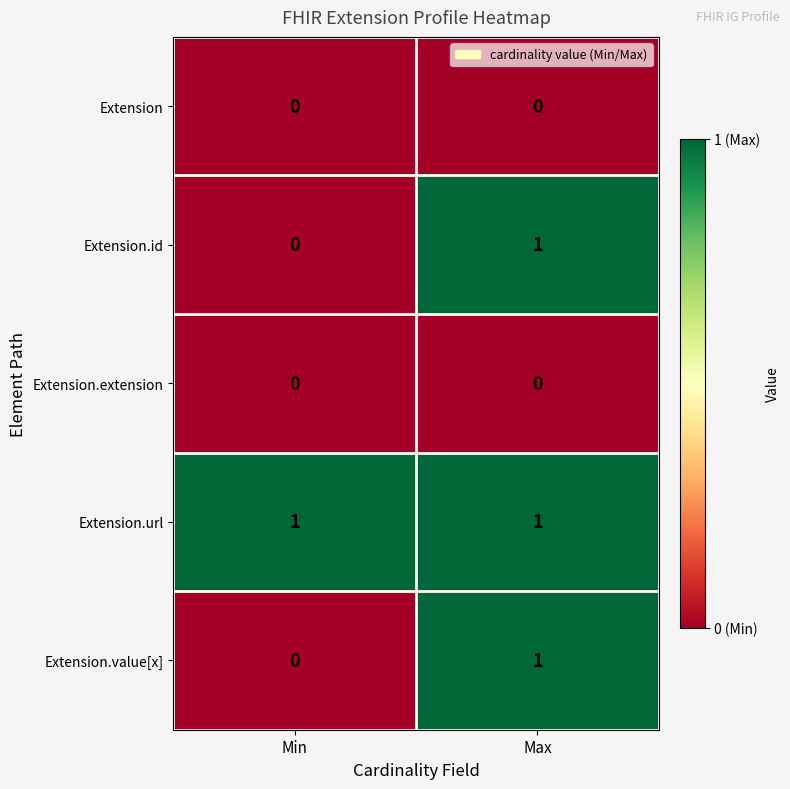

What is the spread (max minus min) of values at Max?

1